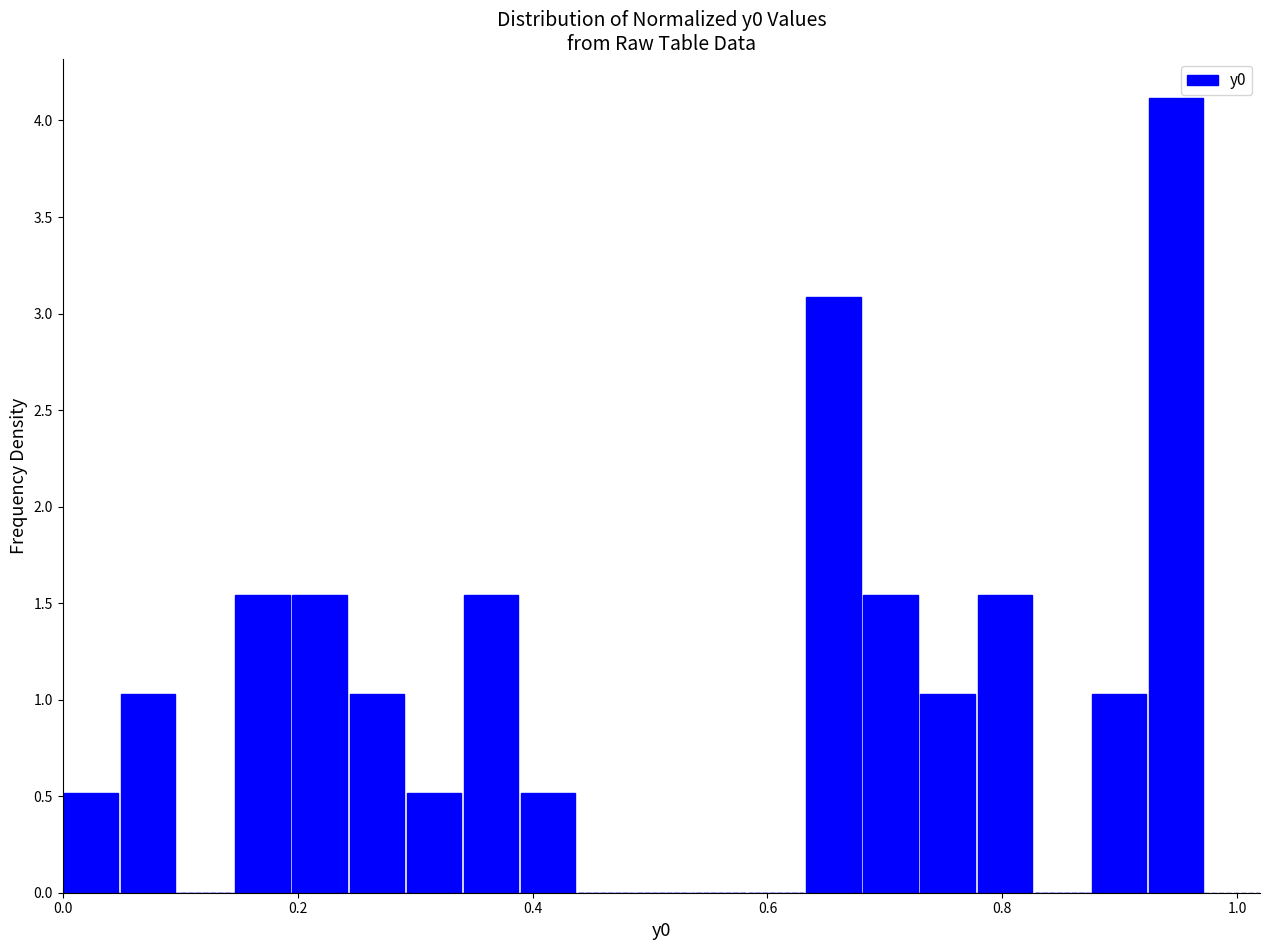

Read against the x-axis, roughly where is the centre of the tallest bar?

0.94